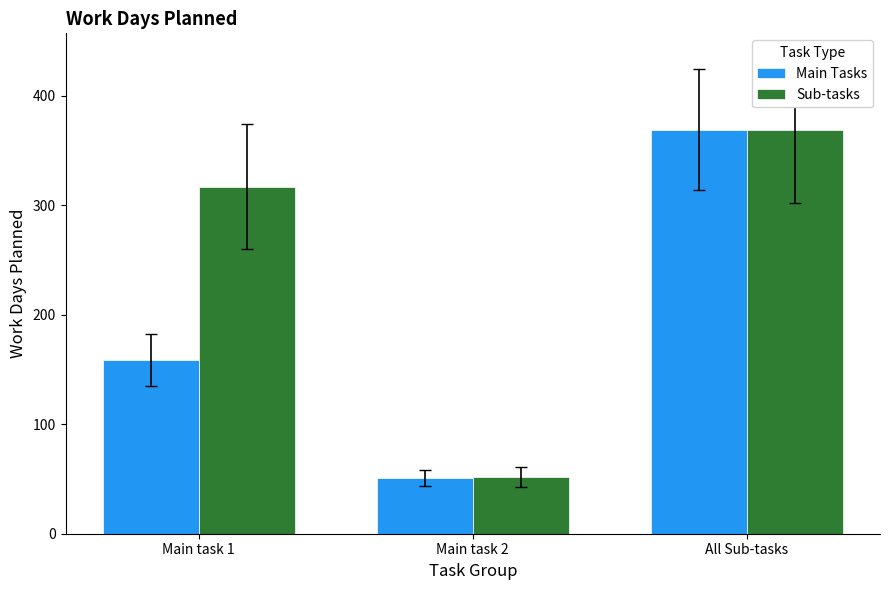

Reading left to right, what are all the values shown in this chart?

Main Tasks: Main task 1=159	Main task 2=51	All Sub-tasks=369
Sub-tasks: Main task 1=317	Main task 2=52	All Sub-tasks=369